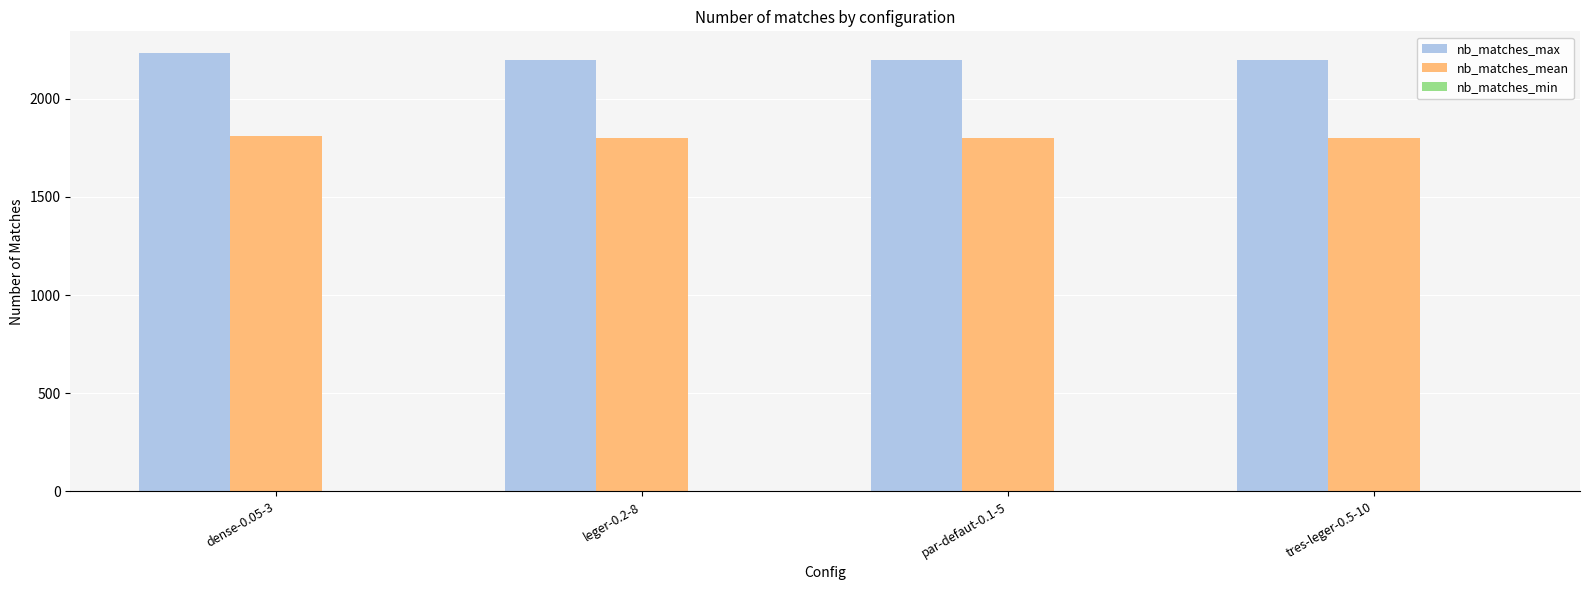

What is the spread (max minus min) of values at leger-0.2-8?

395.0